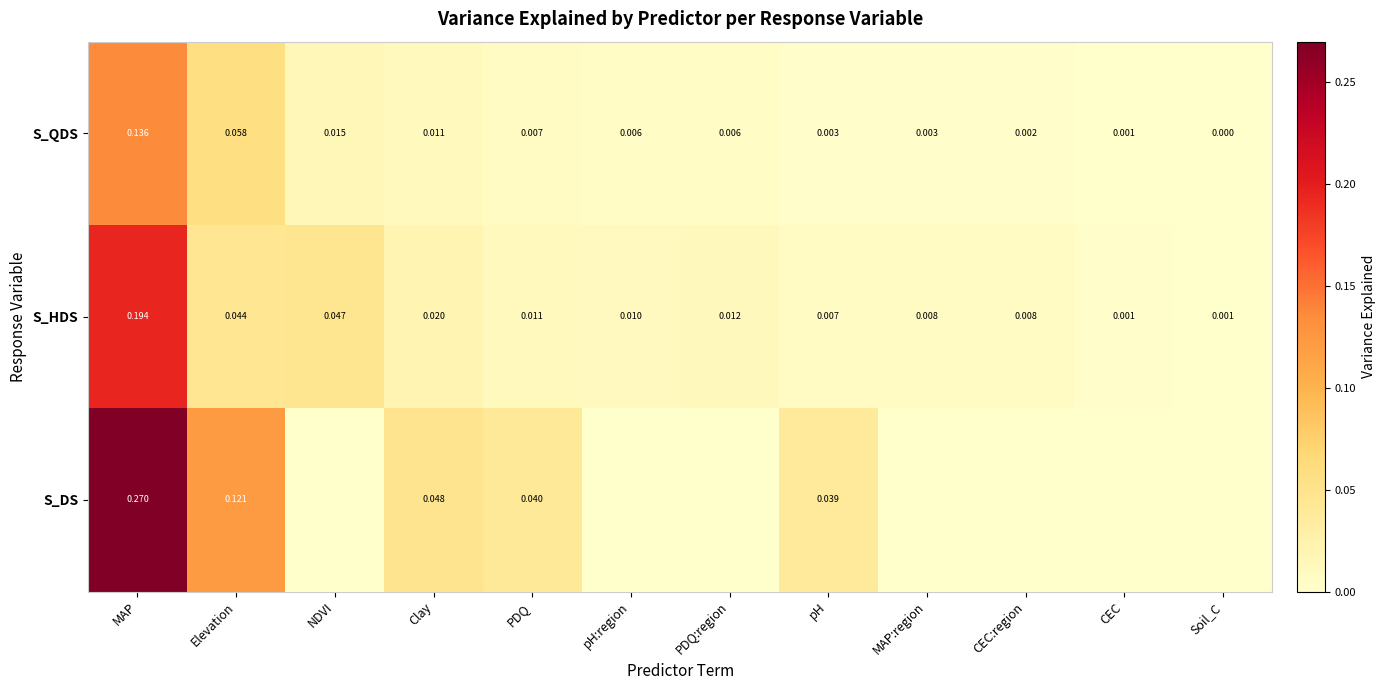

Is the value of S_DS at PDQ greater than the value of S_HDS at CEC:region?

Yes